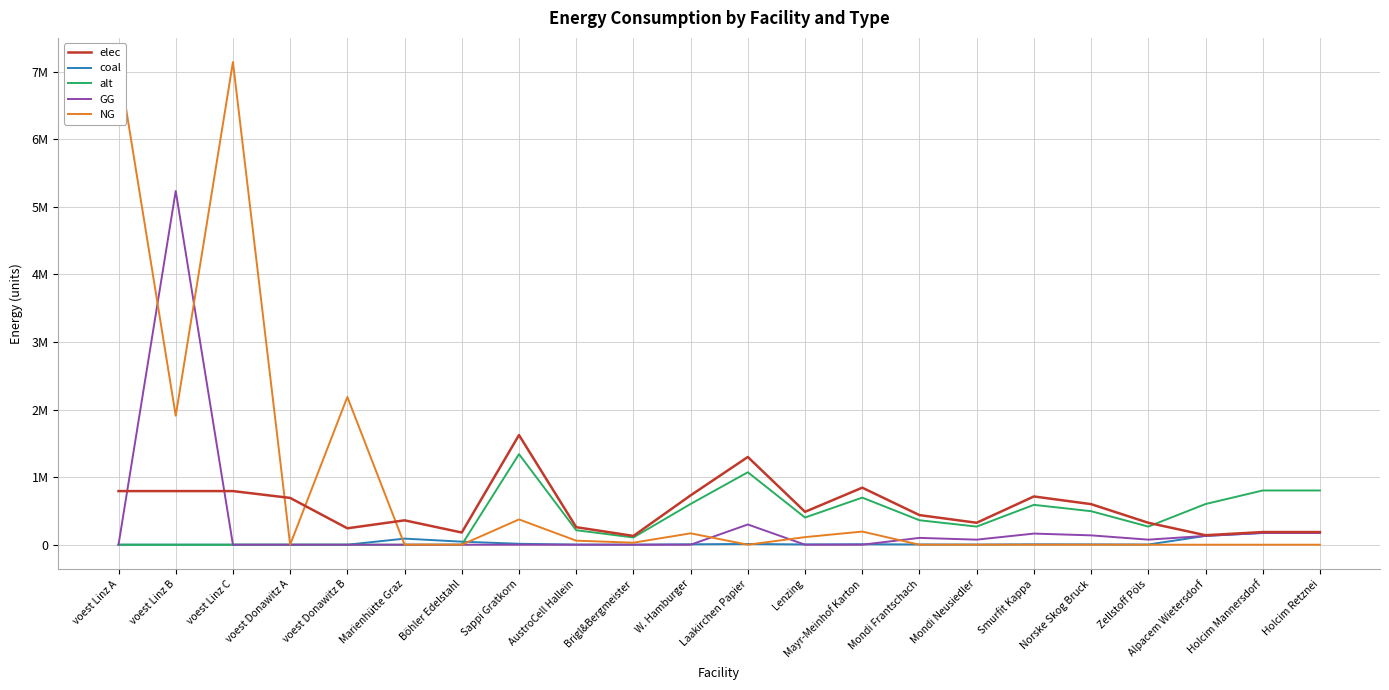

Which has a higher value, Laakirchen Papier or voest Linz B?

Laakirchen Papier